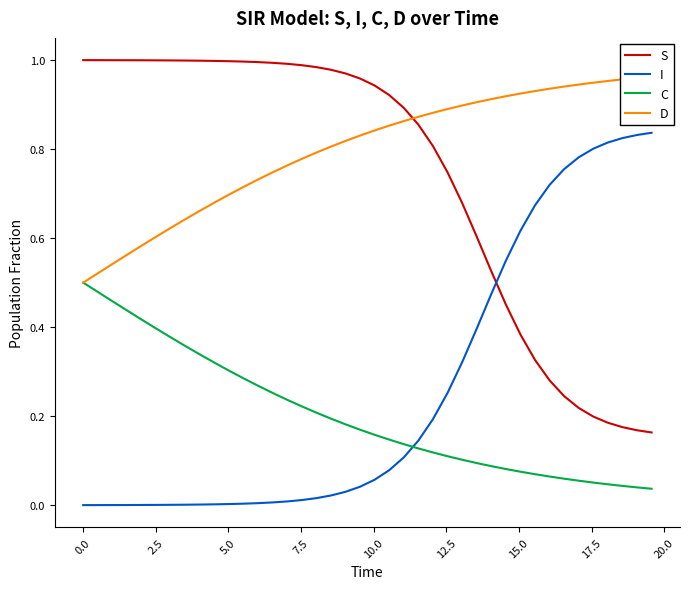

Reading left to right, transcribe all the data shown in this chart.

S: 1.0	1.0	1.0	1.0	1.0	1.0	1.0	1.0	1.0	1.0	1.0	1.0	1.0	1.0	1.0	1.0	1.0	1.0	1.0	1.0	0.9	0.9	0.9	0.9	0.8	0.7	0.7	0.6	0.5	0.5	0.4	0.3	0.3	0.2	0.2	0.2	0.2	0.2	0.2	0.2
I: 0.0	0.0	0.0	0.0	0.0	0.0	0.0	0.0	0.0	0.0	0.0	0.0	0.0	0.0	0.0	0.0	0.0	0.0	0.0	0.0	0.1	0.1	0.1	0.1	0.2	0.3	0.3	0.4	0.5	0.5	0.6	0.7	0.7	0.8	0.8	0.8	0.8	0.8	0.8	0.8
C: 0.5	0.5	0.5	0.4	0.4	0.4	0.4	0.4	0.3	0.3	0.3	0.3	0.3	0.3	0.2	0.2	0.2	0.2	0.2	0.2	0.2	0.1	0.1	0.1	0.1	0.1	0.1	0.1	0.1	0.1	0.1	0.1	0.1	0.1	0.1	0.1	0.0	0.0	0.0	0.0
D: 0.5	0.5	0.5	0.6	0.6	0.6	0.6	0.6	0.7	0.7	0.7	0.7	0.7	0.7	0.8	0.8	0.8	0.8	0.8	0.8	0.8	0.9	0.9	0.9	0.9	0.9	0.9	0.9	0.9	0.9	0.9	0.9	0.9	0.9	0.9	0.9	1.0	1.0	1.0	1.0